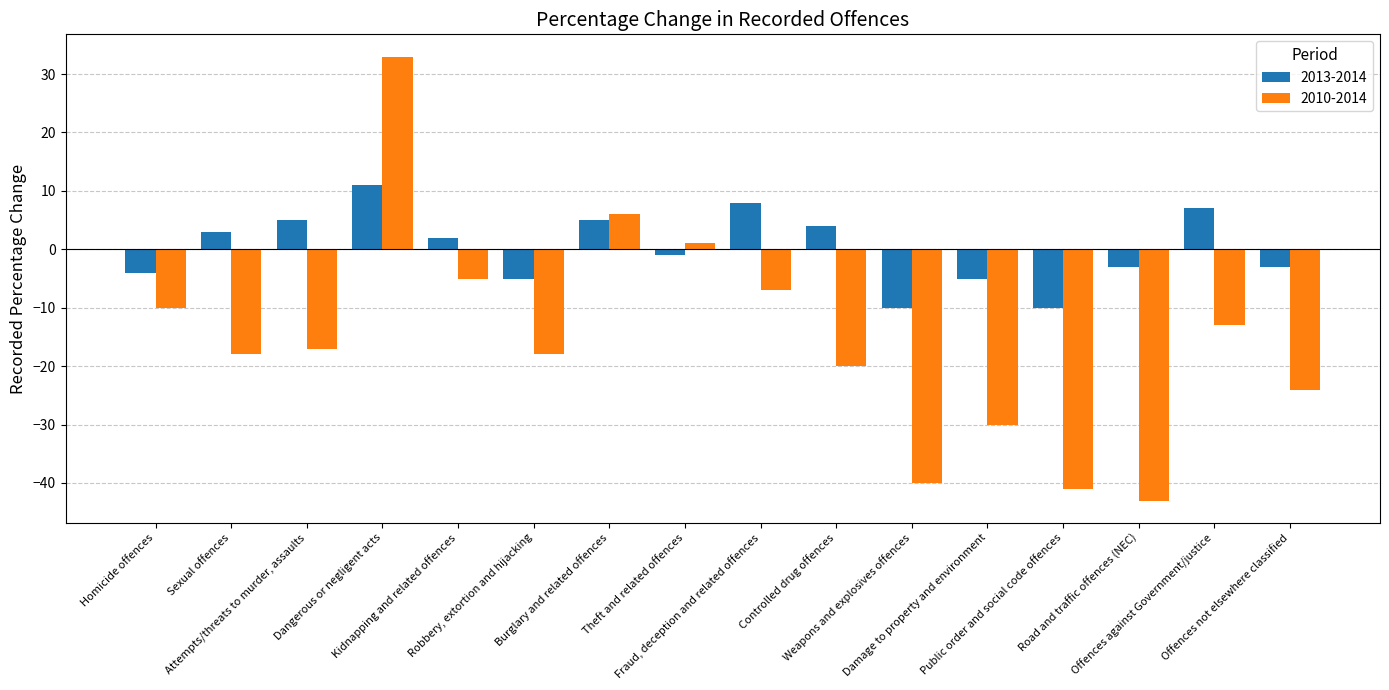

What is the spread (max minus min) of values at Robbery, extortion and hijacking?

13